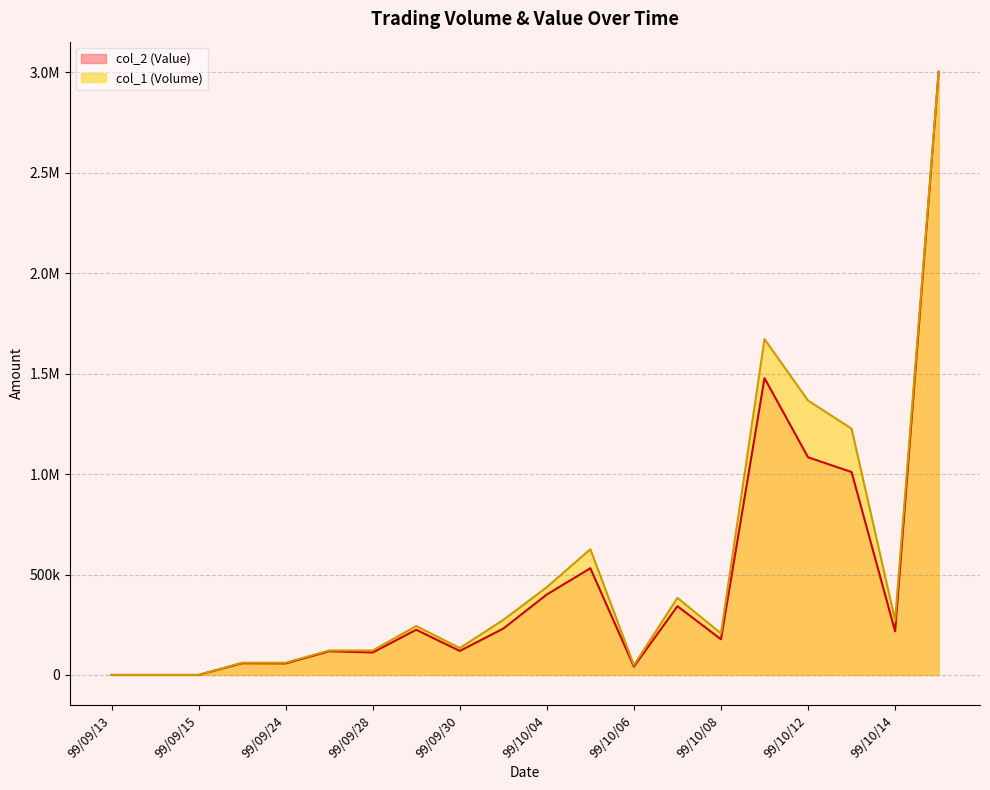

Between 99/10/07 and 99/09/15, which is larger?

99/10/07